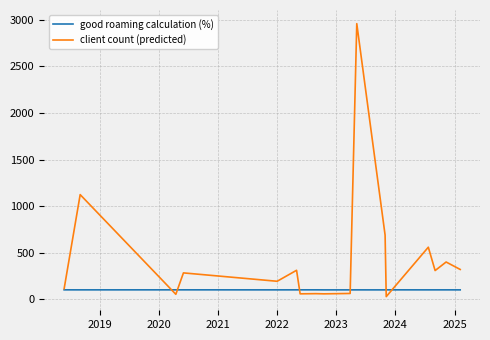

Rank the series by their average value, from highest to lowest.

client count (predicted), good roaming calculation (%)